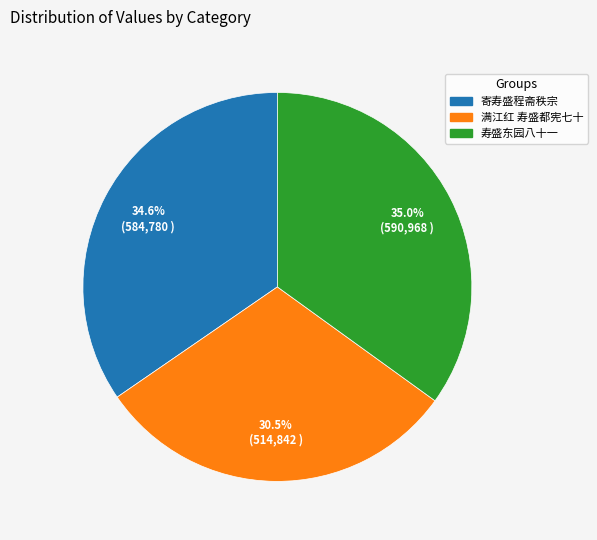

Combined, do 寿盛东园八十一 and 满江红 寿盛都宪七十 account for over 50%?

Yes